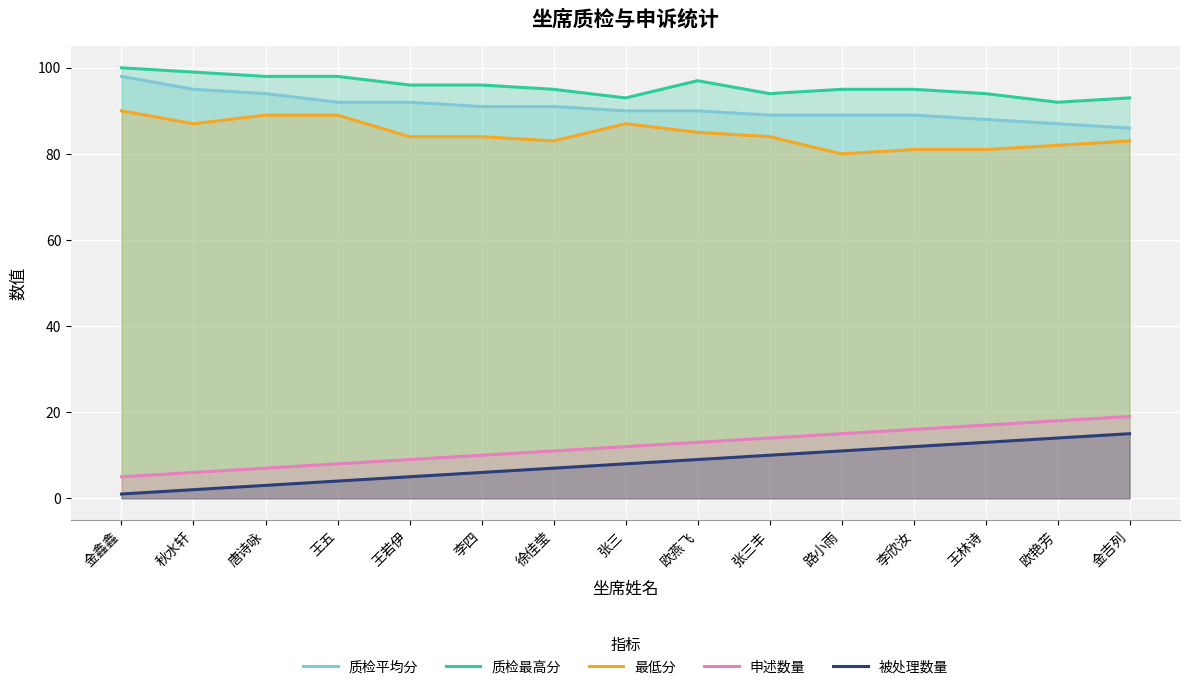

How many lines are shown in the chart?

5